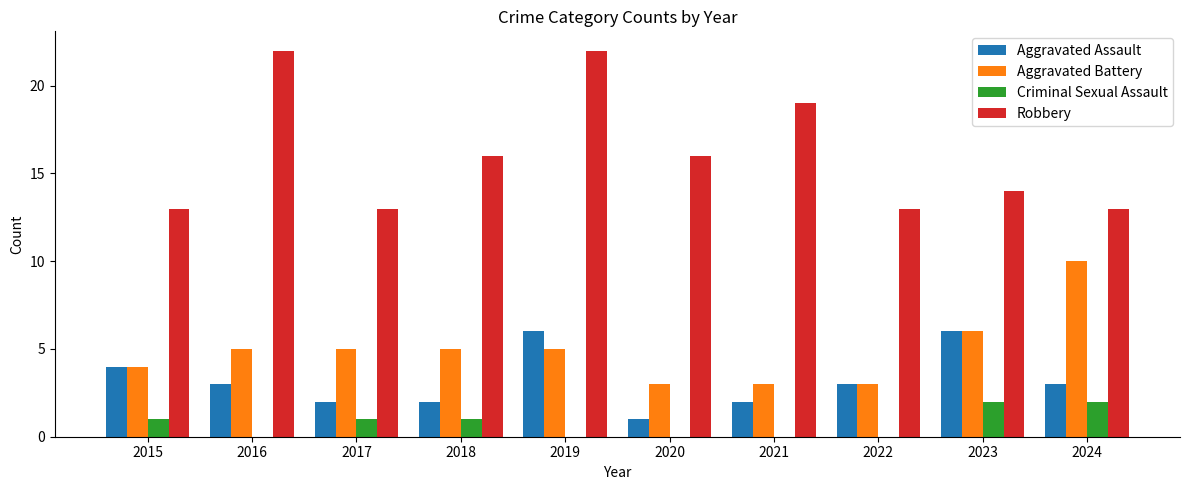

What is the greatest value displayed?

22